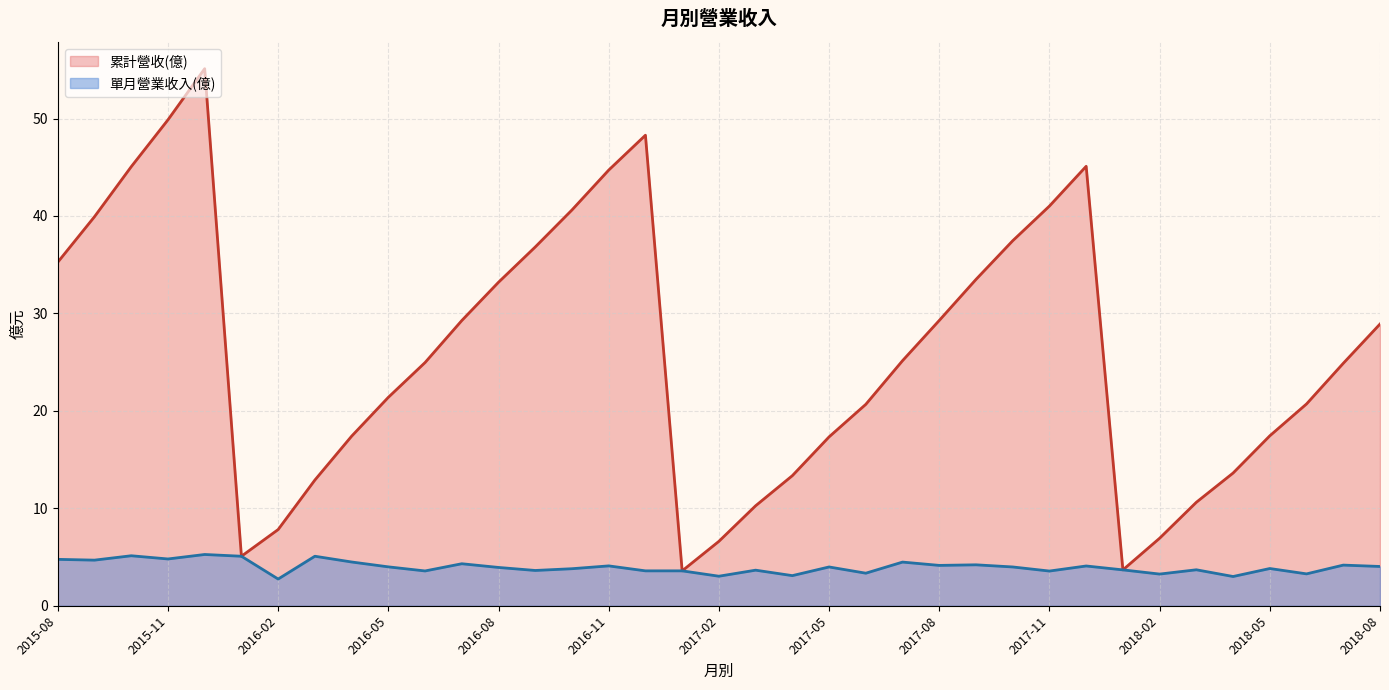

Does the chart display data point markers on the line(s)?

No